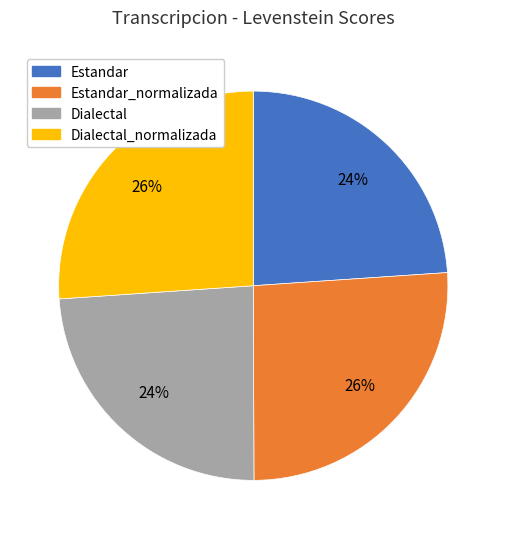

Approximately how many times larger is the value at Dialectal_normalizada compared to Estandar?

1.1